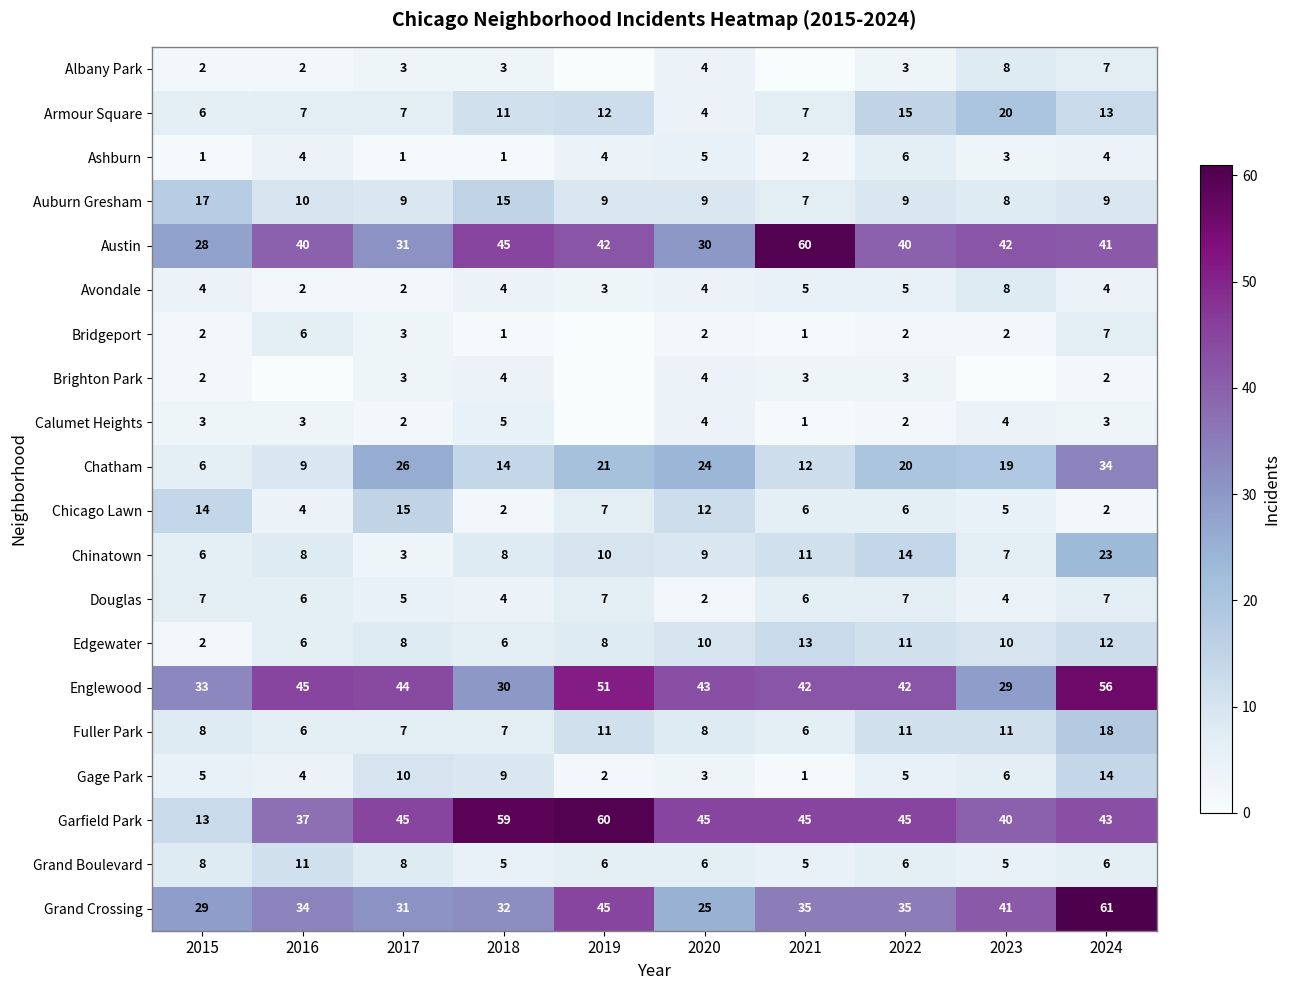

Is the value of Albany Park at 2018 greater than the value of Ashburn at 2017?

Yes